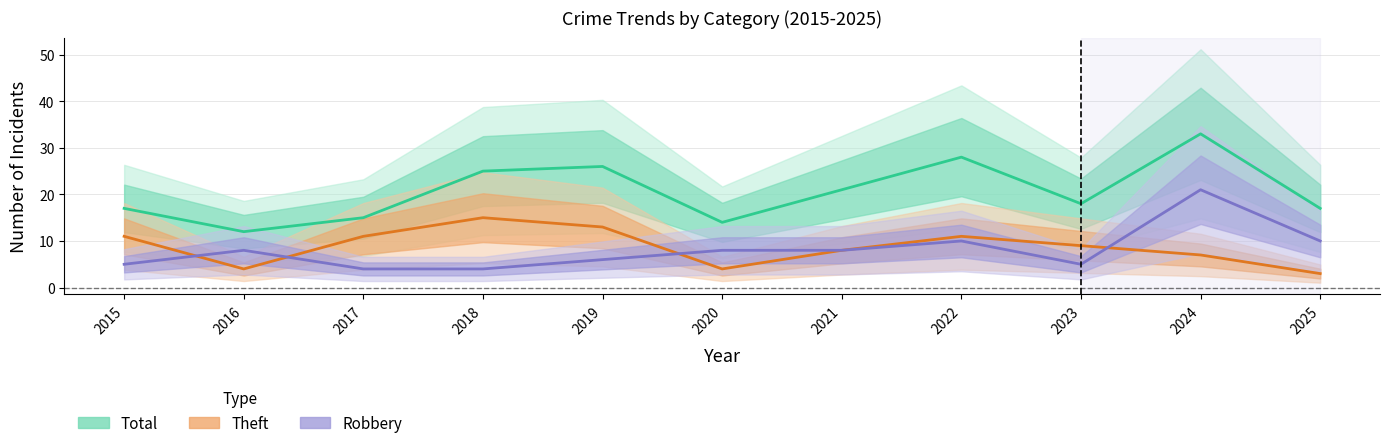

What is the average value of the Theft series?

9